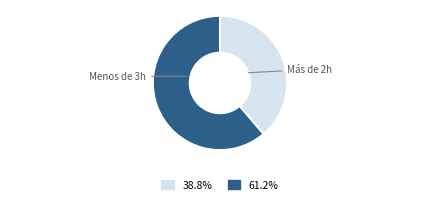

Is there a majority slice in this chart?

Yes